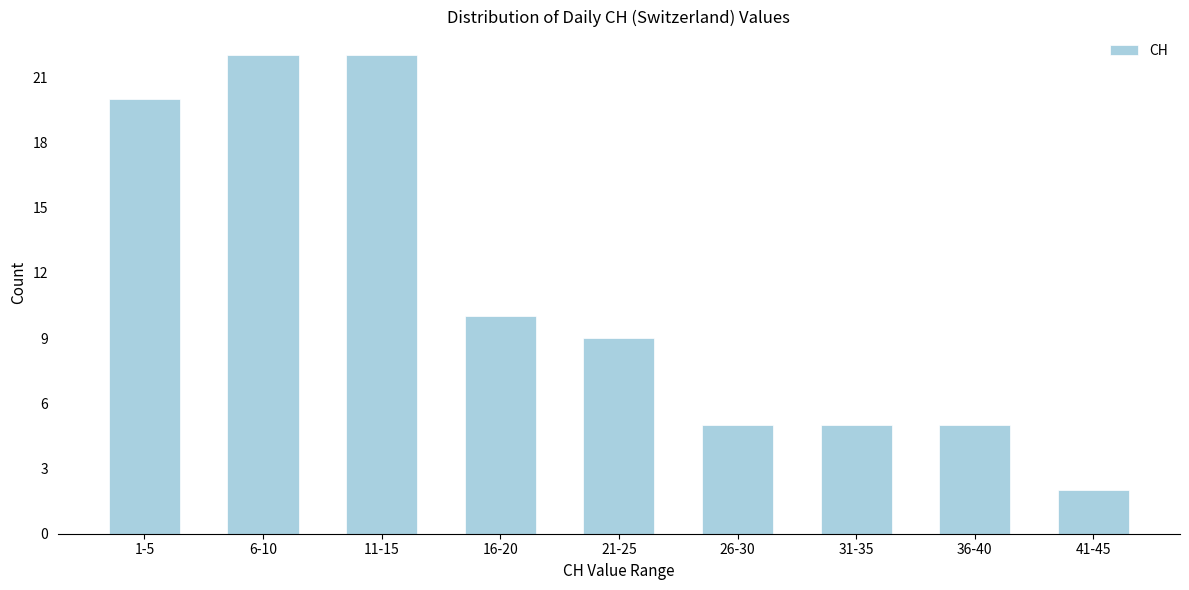

Reading left to right, what are all the values shown in this chart?

20	22	22	10	9	5	5	5	2